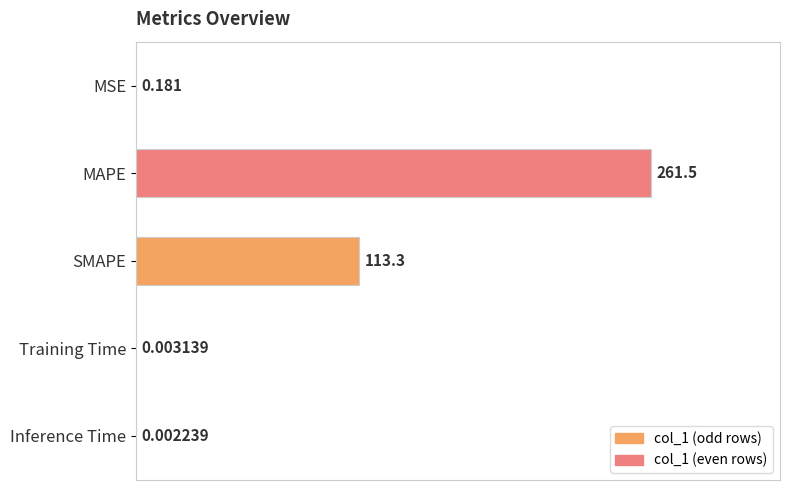

Between SMAPE and MSE, which is larger?

SMAPE